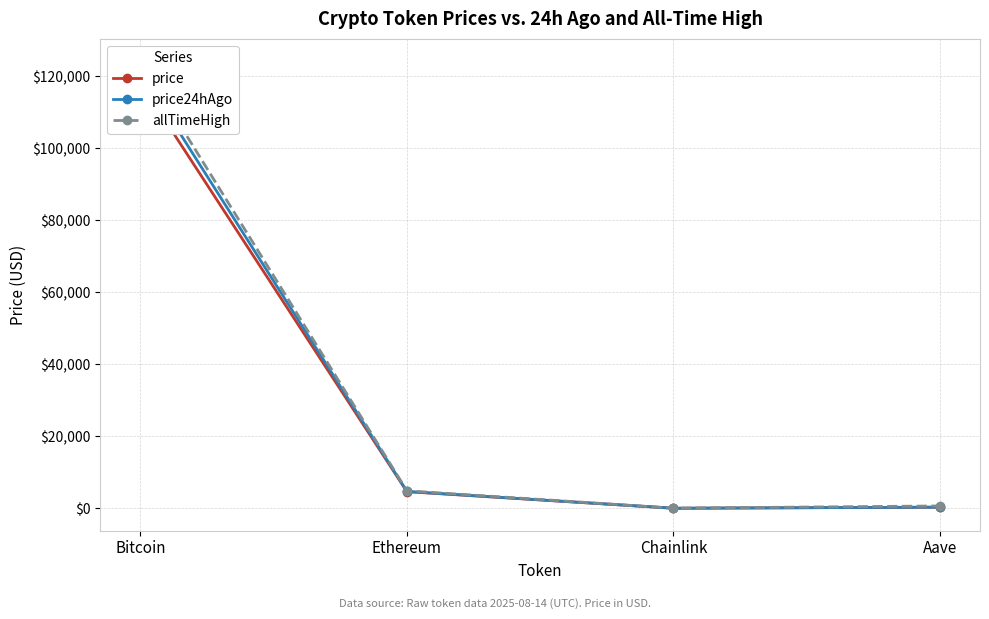

What is the maximum value shown in the chart?

124128.0